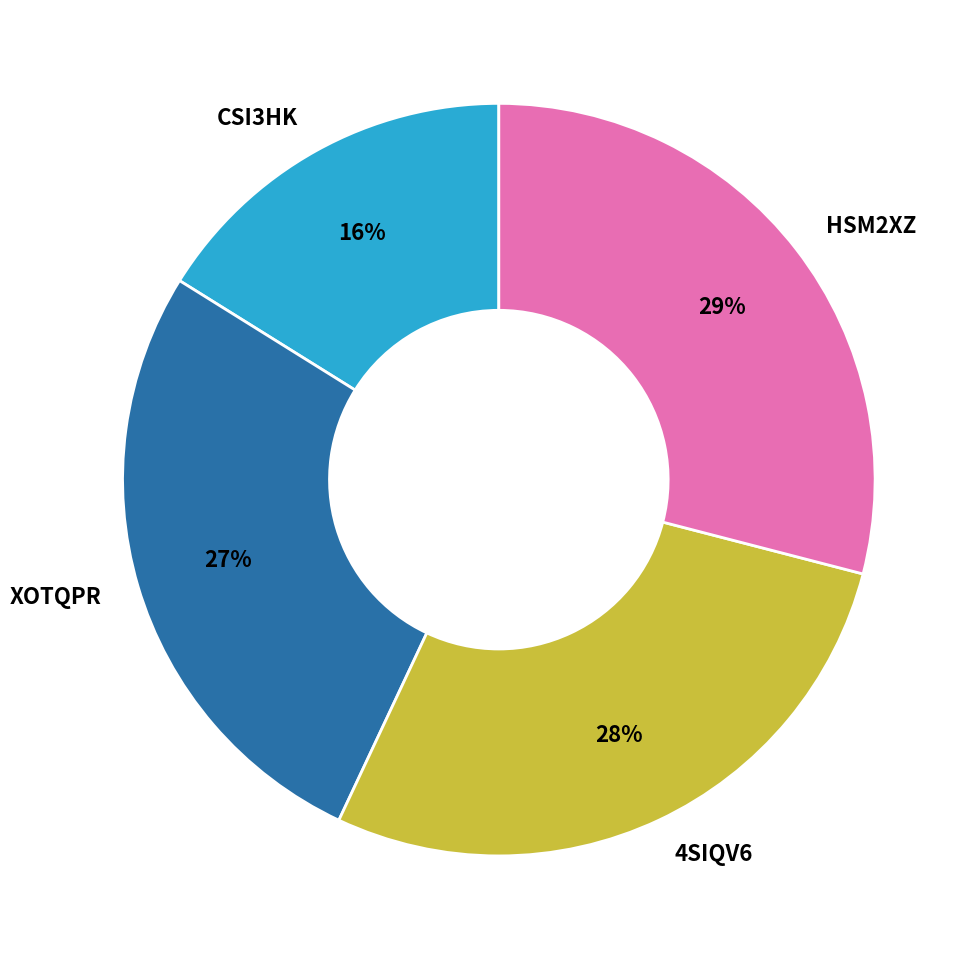

True or false: HSM2XZ accounts for 16% of the total.

False